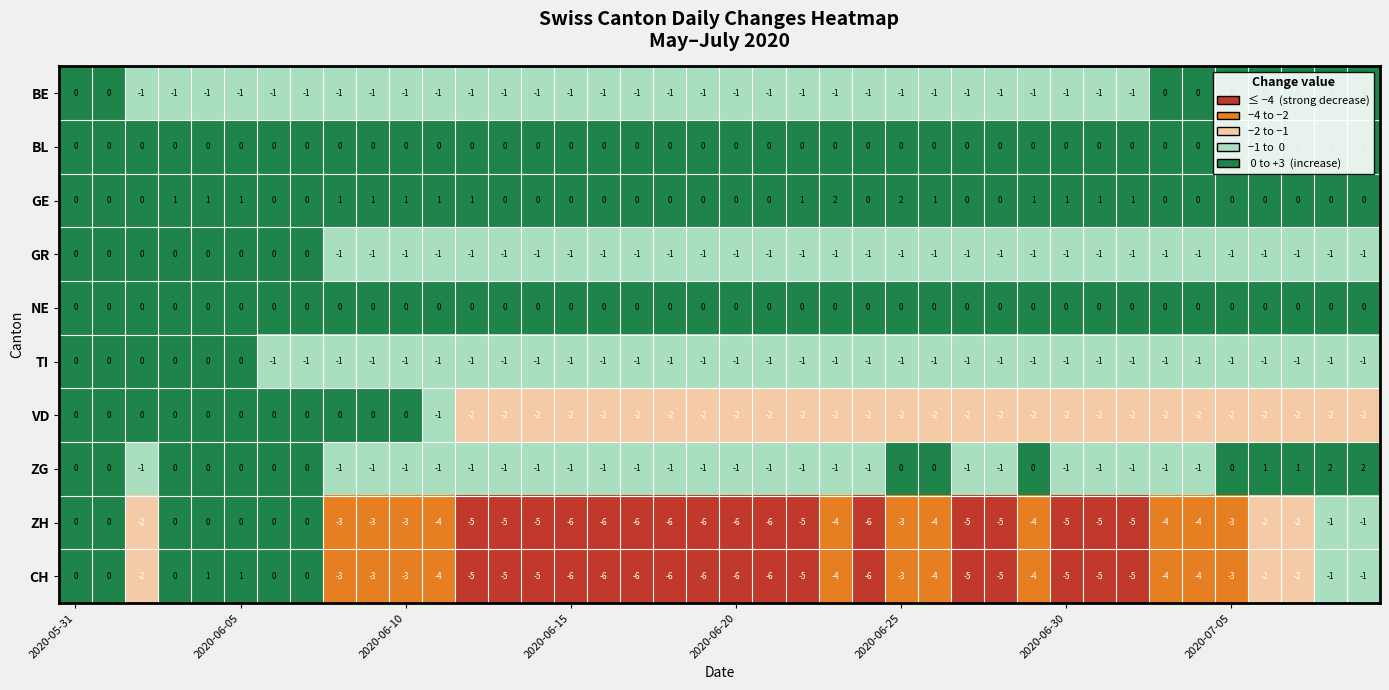

What is the sum of all VD values?

-57